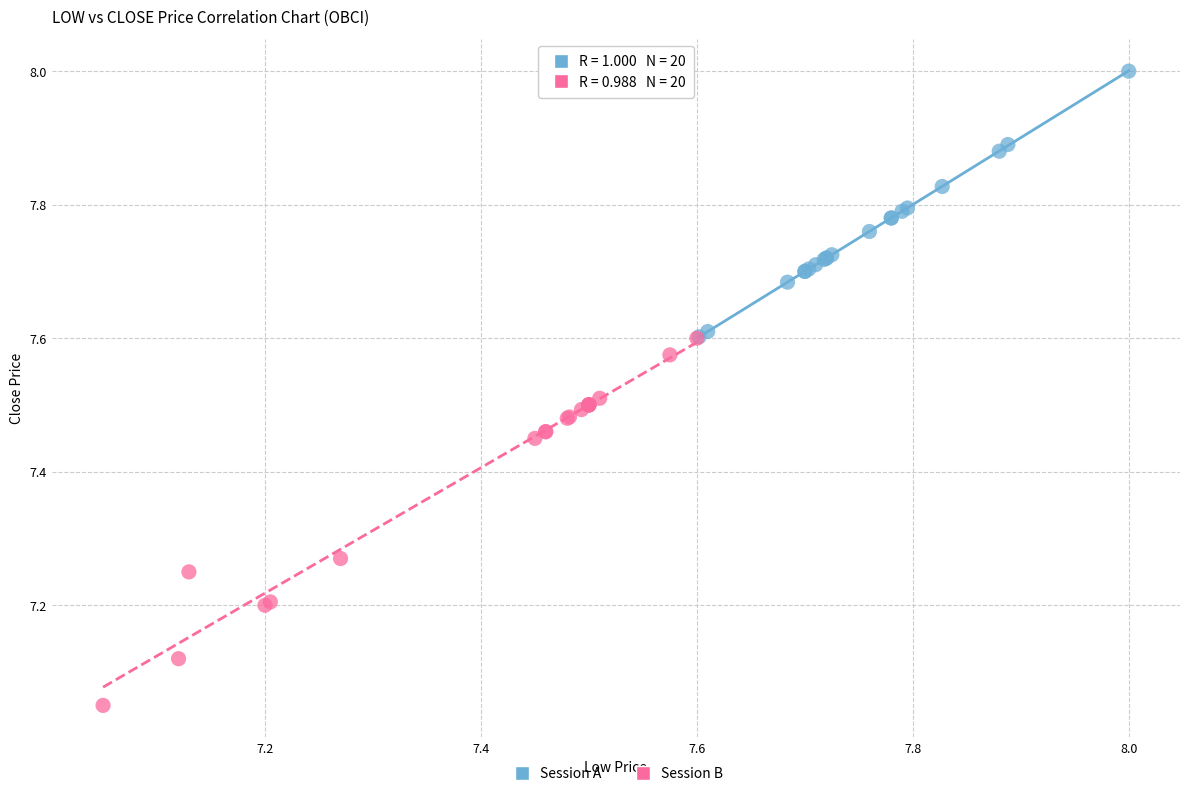

Which series has the largest Y range (max minus min)?

Session B